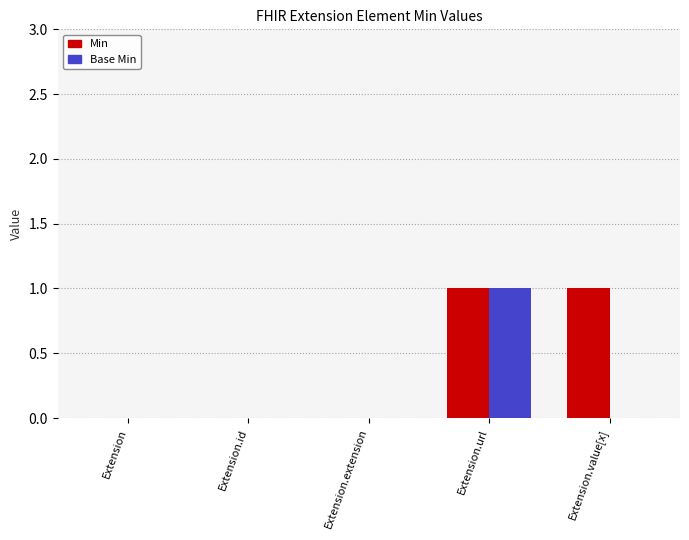

The value of Min at Extension.url is 2. True or false?

False